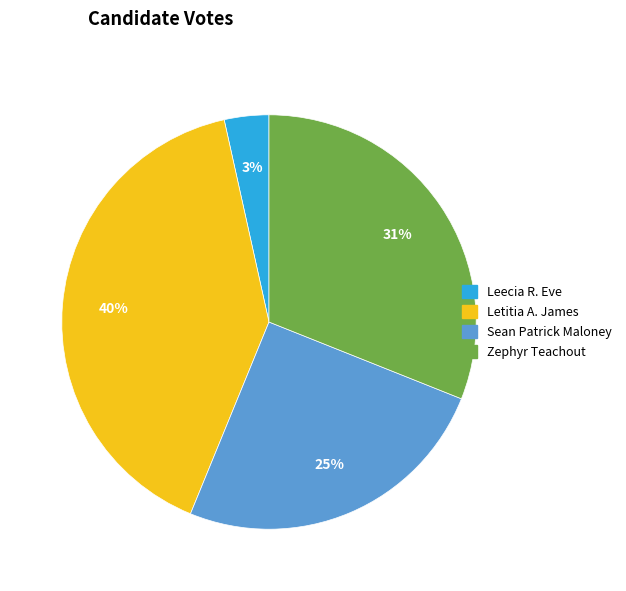

To the nearest percent, what portion does Leecia R. Eve represent?

3%